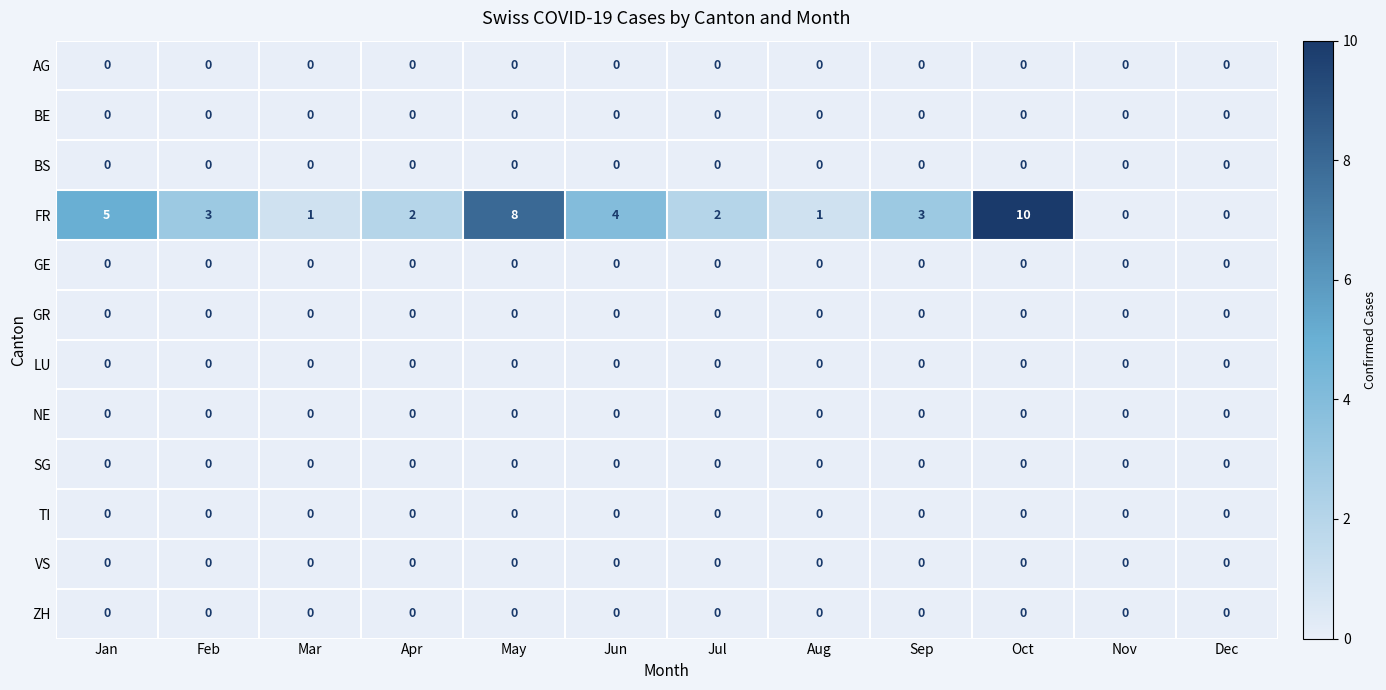

Which category has the highest value across all series?

Oct